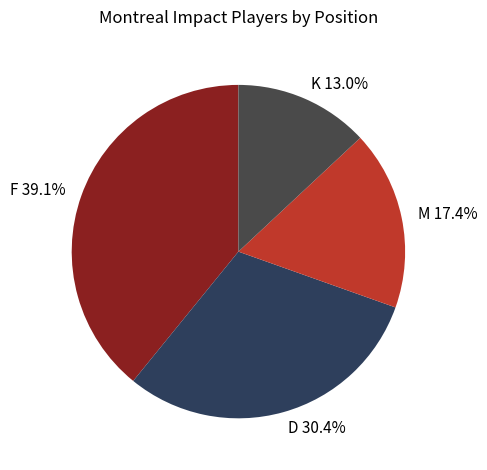

Between D and F, which is larger?

F